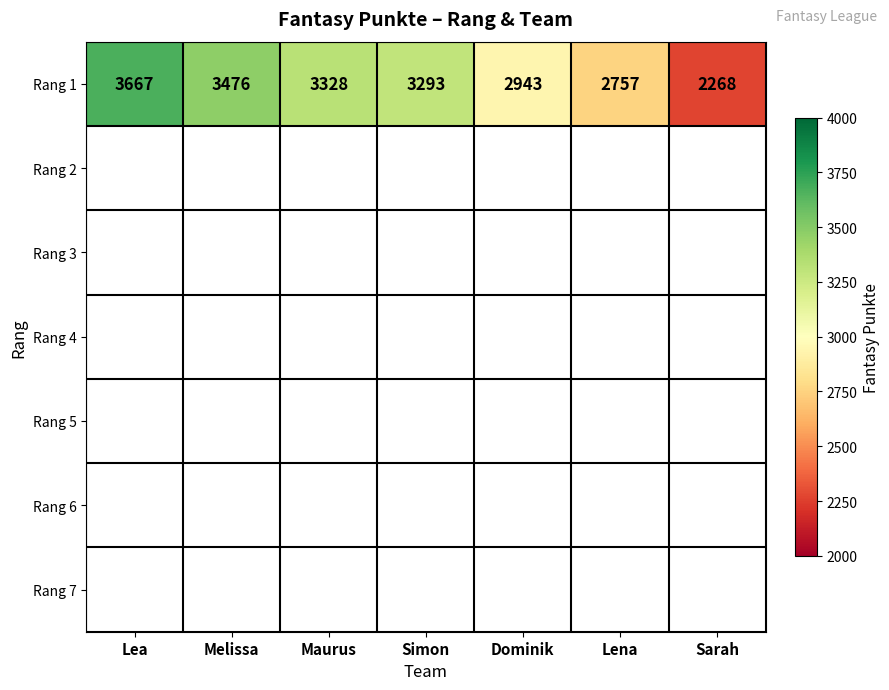

The chart shows a value of 3100 at Sarah. True or false?

False